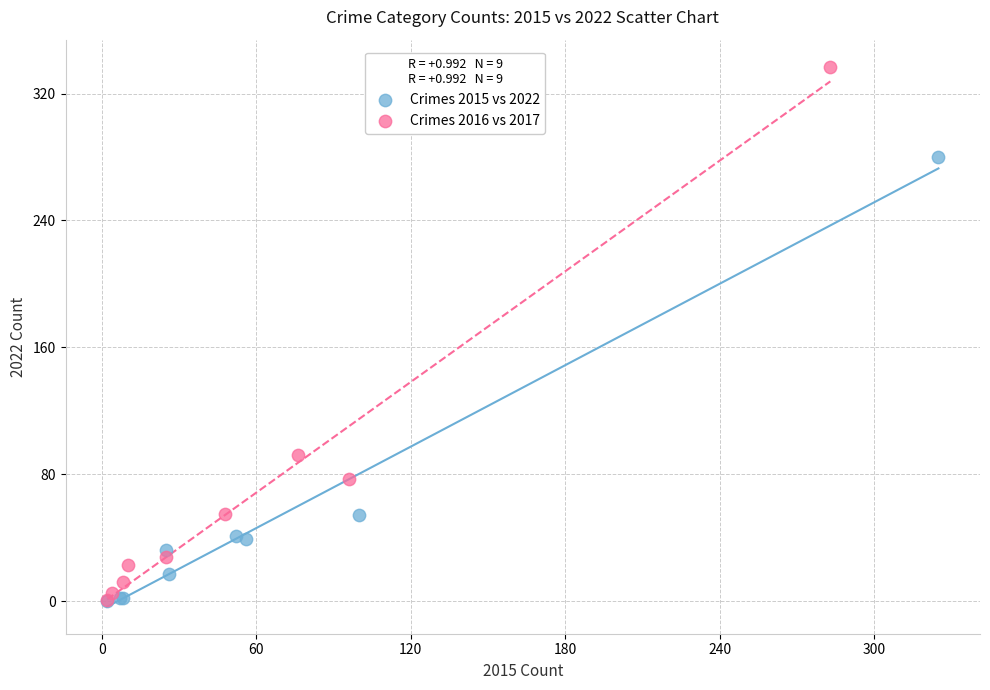

What are all the series names shown in the legend?

Crimes 2015 vs 2022, Crimes 2016 vs 2017